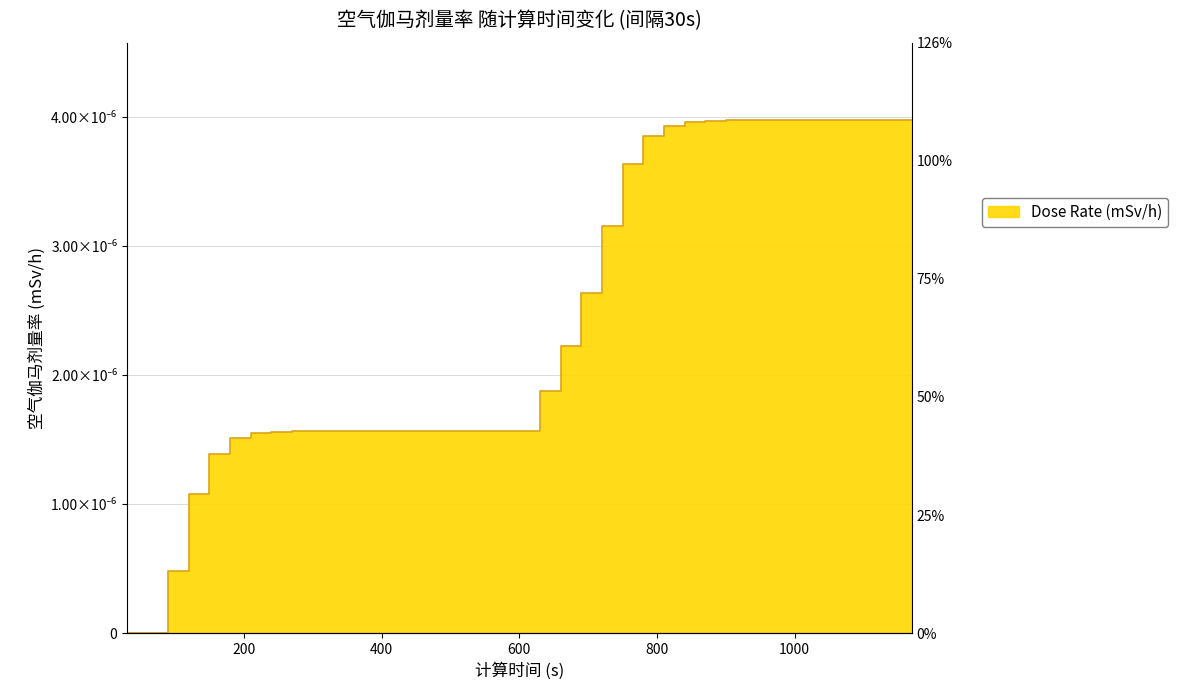

Where is the first local maximum?

1110